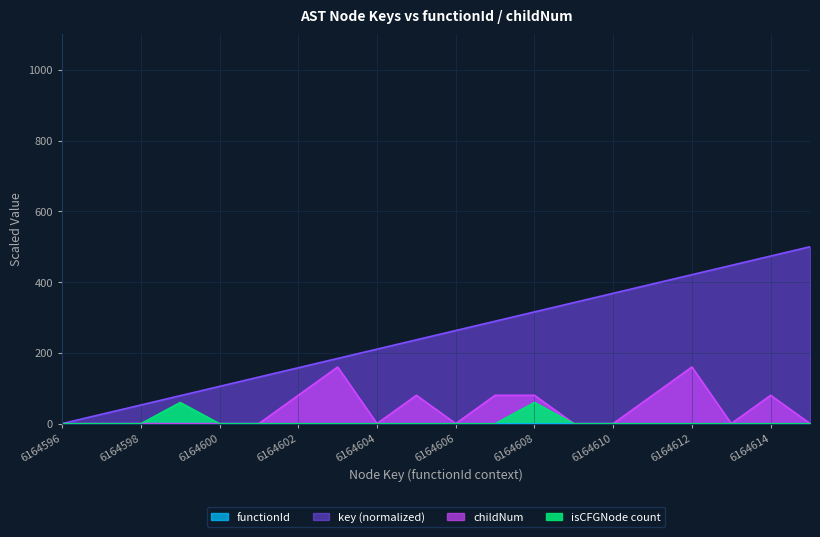

Reading left to right, transcribe all the data shown in this chart.

childNum: 6164596=0.0	6164597=0.0	6164598=0.0	6164599=0.0	6164600=0.0	6164601=0.0	6164602=80.0	6164603=160.0	6164604=0.0	6164605=80.0	6164606=0.0	6164607=80.0	6164608=80.0	6164609=0.0	6164610=0.0	6164611=80.0	6164612=160.0	6164613=0.0	6164614=80.0	6164615=0.0
key: 6164596=0.0	6164597=26.3	6164598=52.6	6164599=78.9	6164600=105.3	6164601=131.6	6164602=157.9	6164603=184.2	6164604=210.5	6164605=236.8	6164606=263.2	6164607=289.5	6164608=315.8	6164609=342.1	6164610=368.4	6164611=394.7	6164612=421.1	6164613=447.4	6164614=473.7	6164615=500.0
isCFGNode_count: 6164596=0.0	6164597=0.0	6164598=0.0	6164599=60.0	6164600=0.0	6164601=0.0	6164602=0.0	6164603=0.0	6164604=0.0	6164605=0.0	6164606=0.0	6164607=0.0	6164608=60.0	6164609=0.0	6164610=0.0	6164611=0.0	6164612=0.0	6164613=0.0	6164614=0.0	6164615=0.0